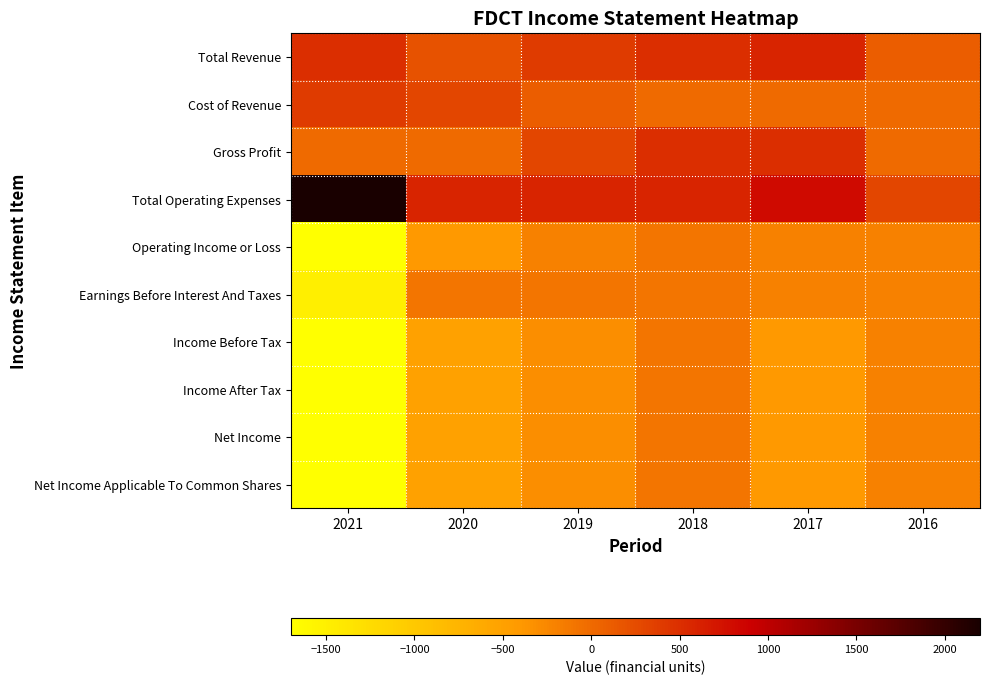

Rank the series at 2019 from highest to lowest value.

Total Operating Expenses, Total Revenue, Gross Profit, Cost of Revenue, Earnings Before Interest And Taxes, Operating Income or Loss, Income Before Tax, Income After Tax, Net Income, Net Income Applicable To Common Shares